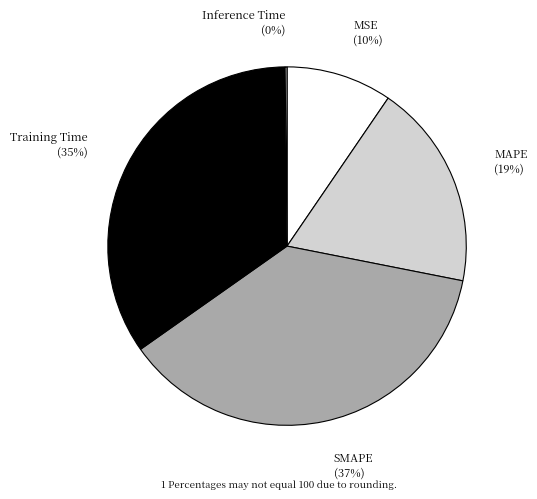

What is the ratio of the value at Training Time to the value at SMAPE?

0.9